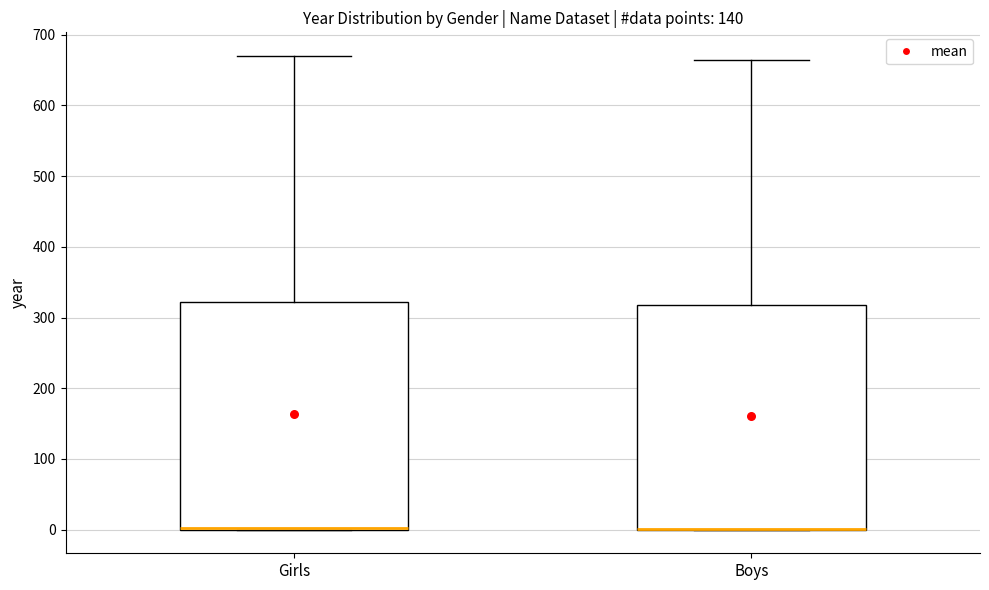

Where is the upper edge of the box for Boys on the y-axis? The values are not printed on the chart, so give them approximately, as read against the axis.

320